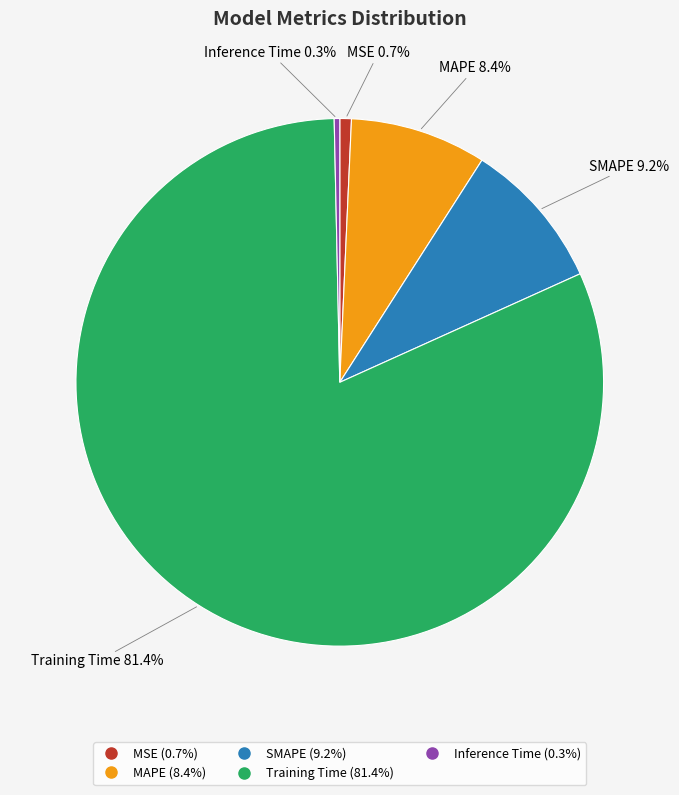

Which has a higher value, SMAPE or MAPE?

SMAPE